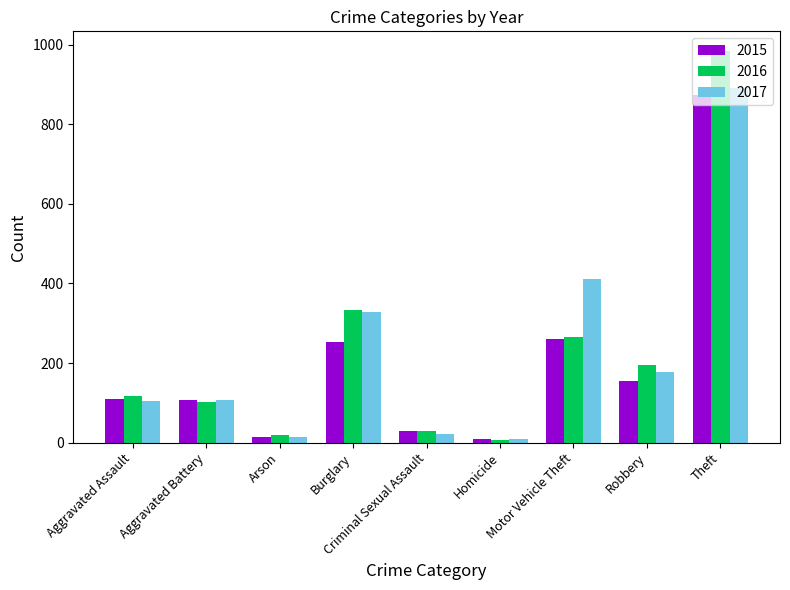

Which series changed the most between Aggravated Battery and Robbery?

2016